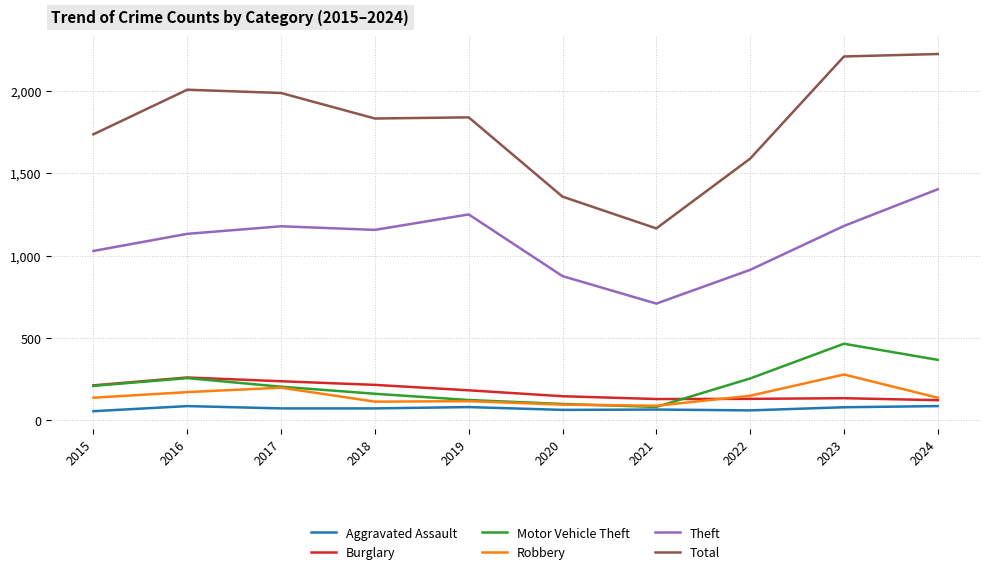

Which series changed the most between 2018 and 2024?

Total